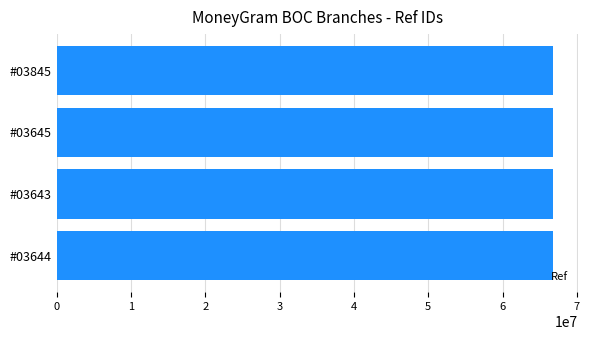

What is the ratio of the value at #03643 to the value at #03845?

1.0